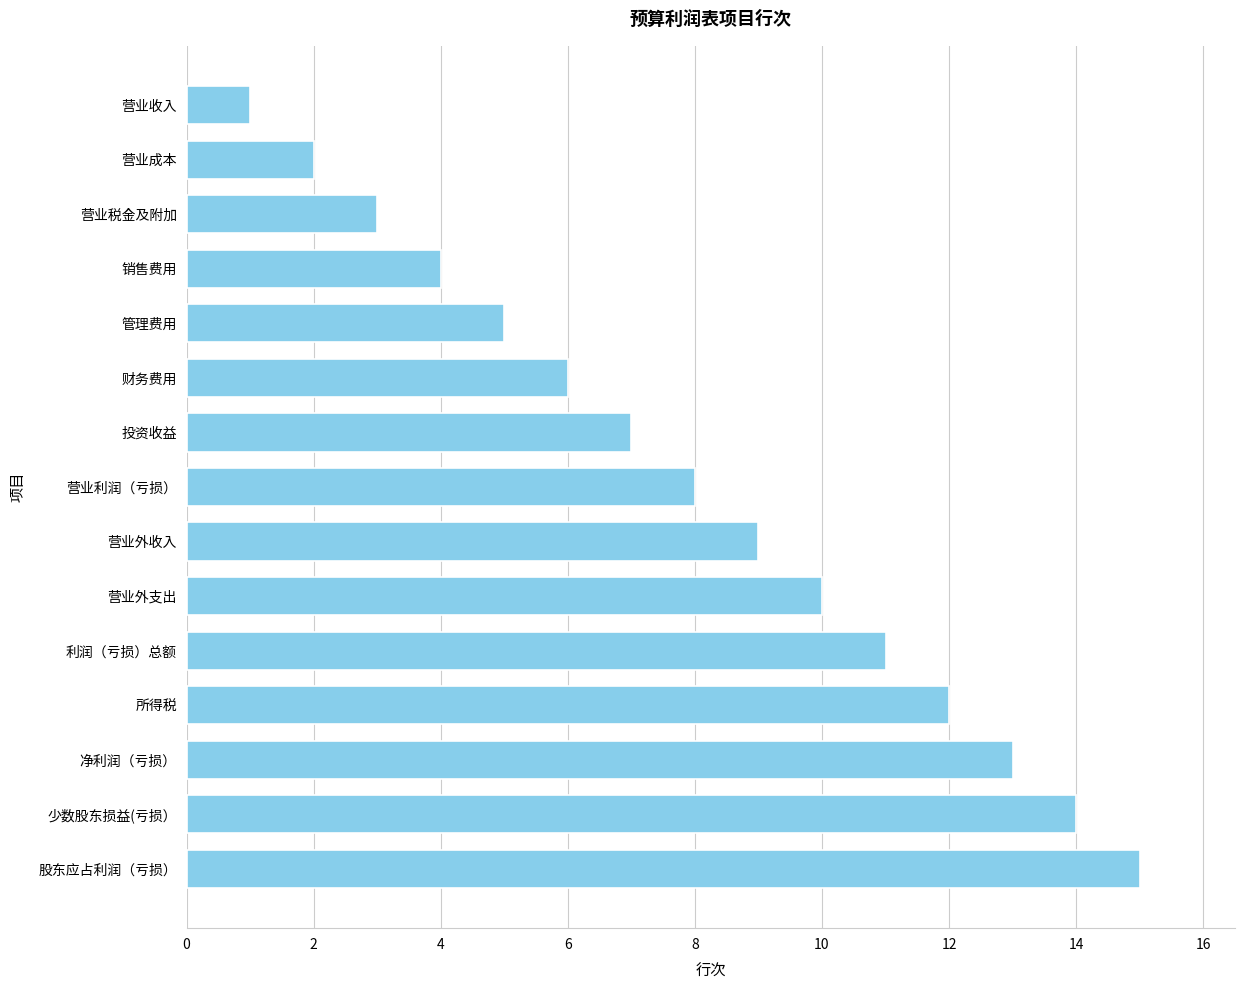

Count the number of categories in the chart.

15